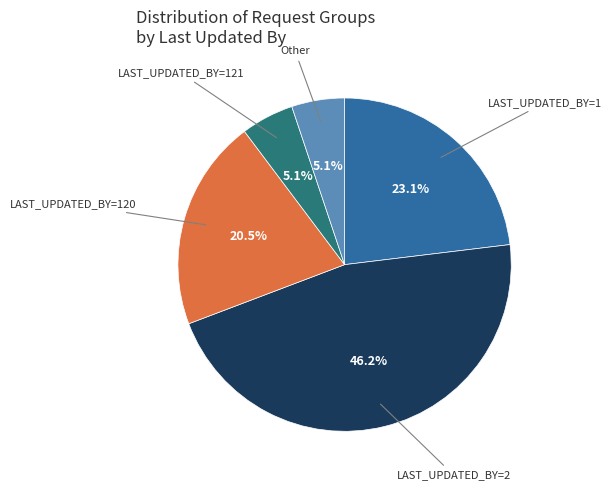

Does any single category account for the majority?

No